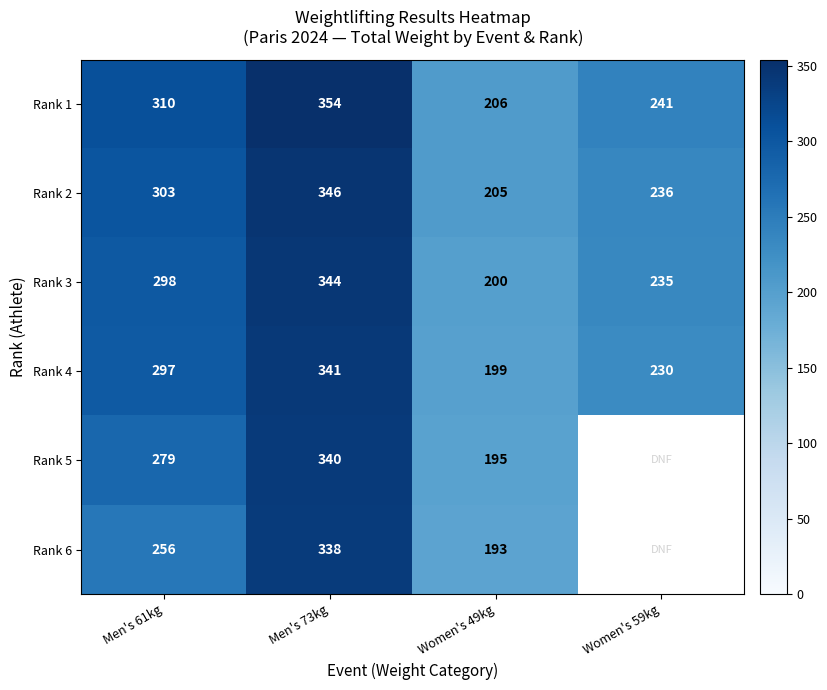

Rank the categories by Rank 4 value from highest to lowest.

Men's 73kg, Men's 61kg, Women's 59kg, Women's 49kg